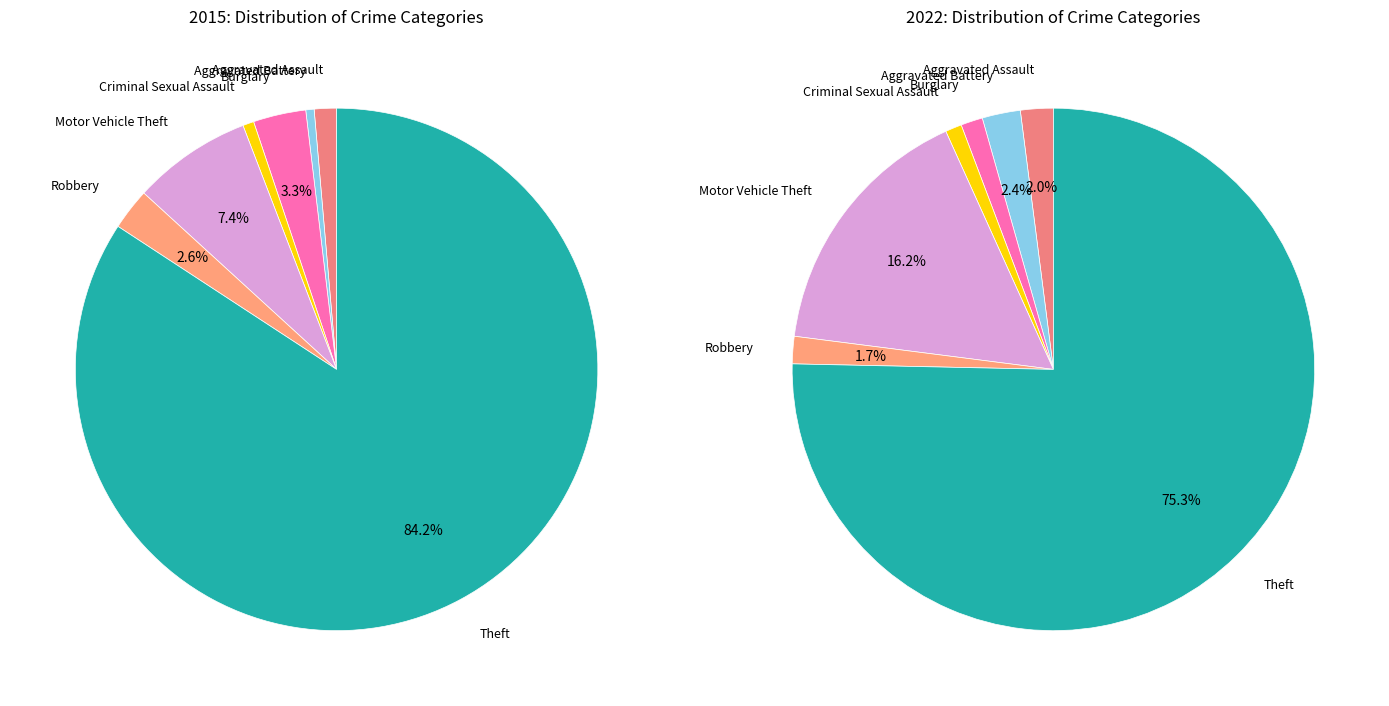

Which series changed the most between 3 and 5?

values_2022